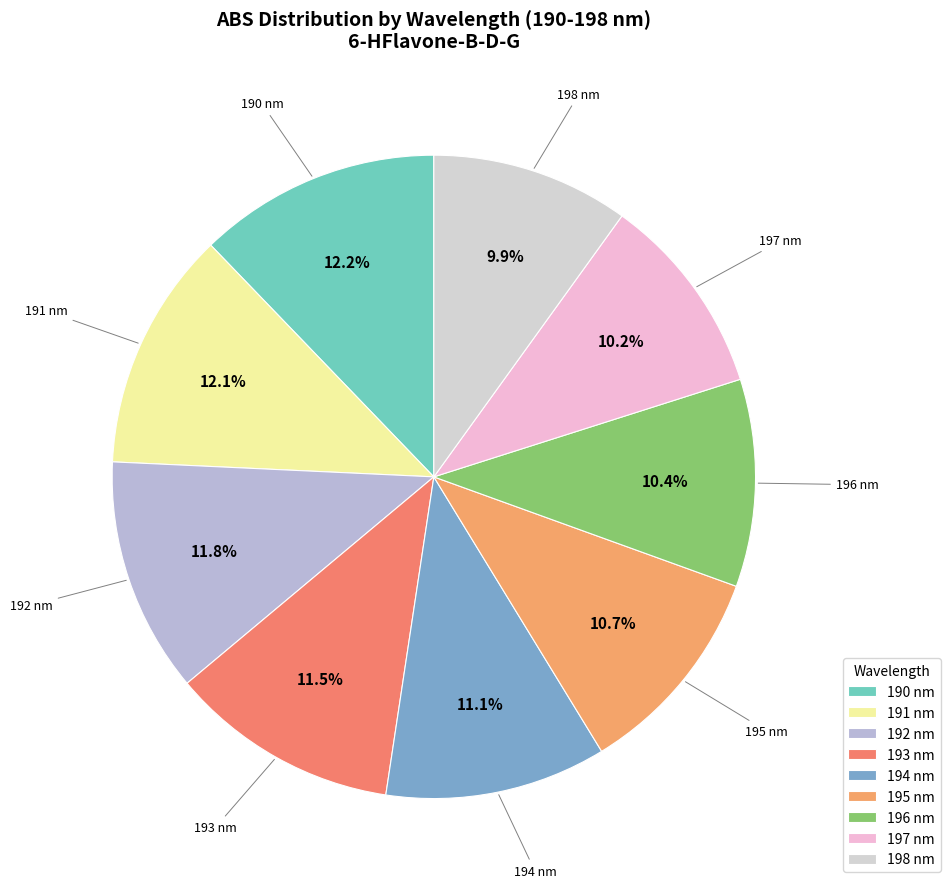

What portion of the pie excludes 192 nm?

88.2%